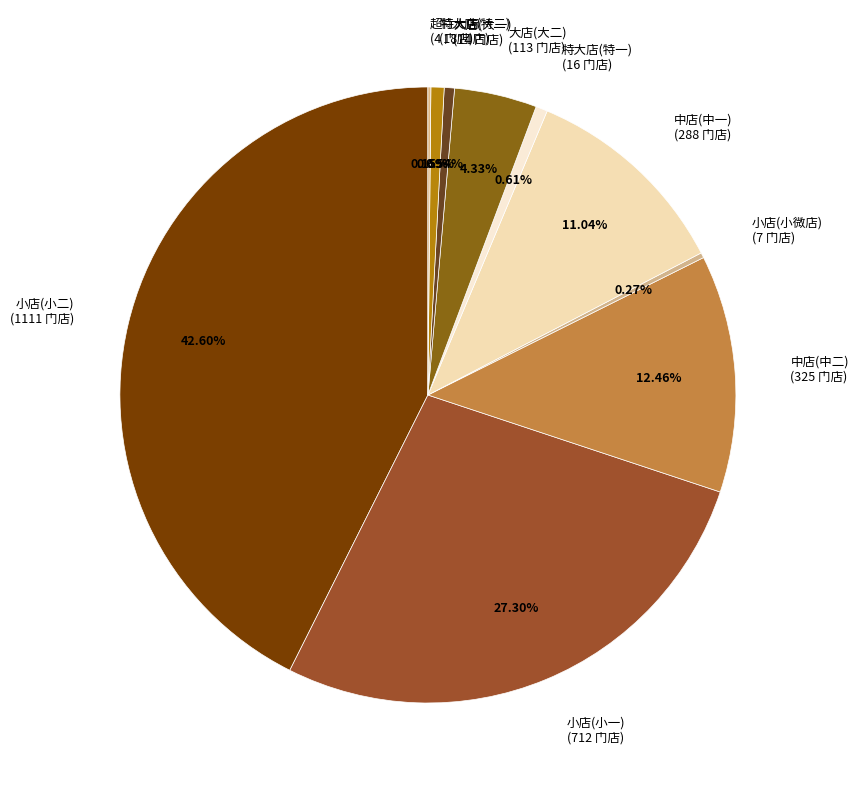

What is the ratio of the value at 中店(中二) (325 门店) to the value at 特大店(特一) (16 门店)?

20.3